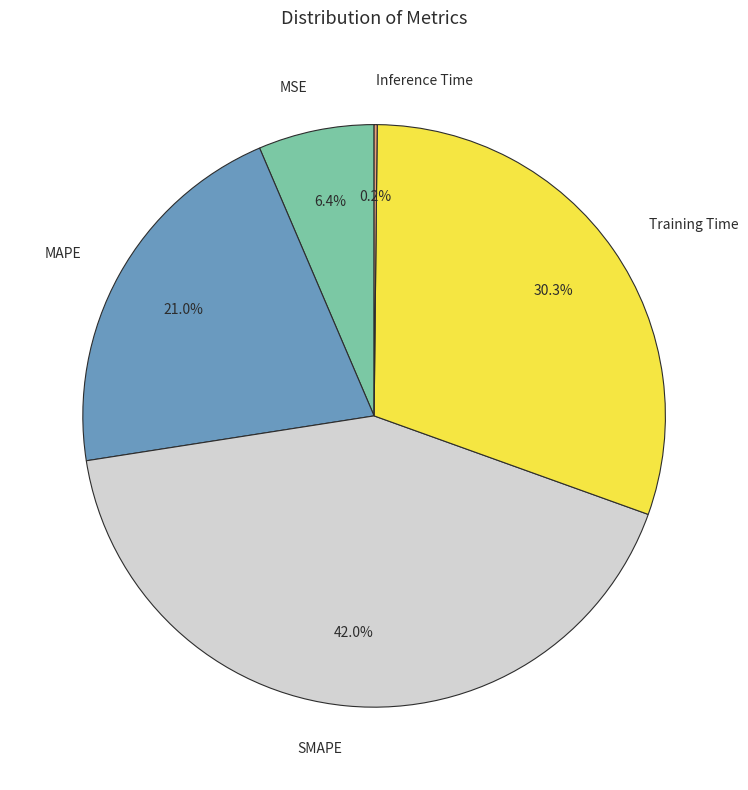

Which category has the biggest portion of the pie?

SMAPE